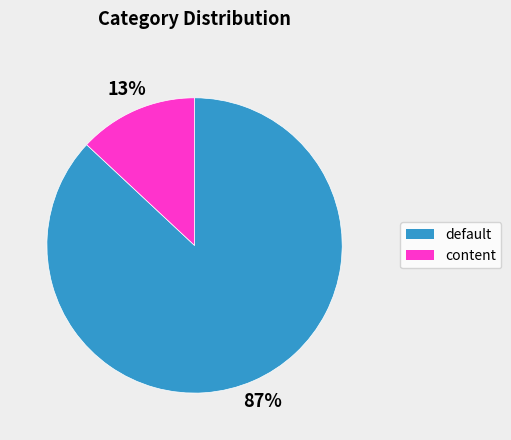

Which slice is the largest?

default